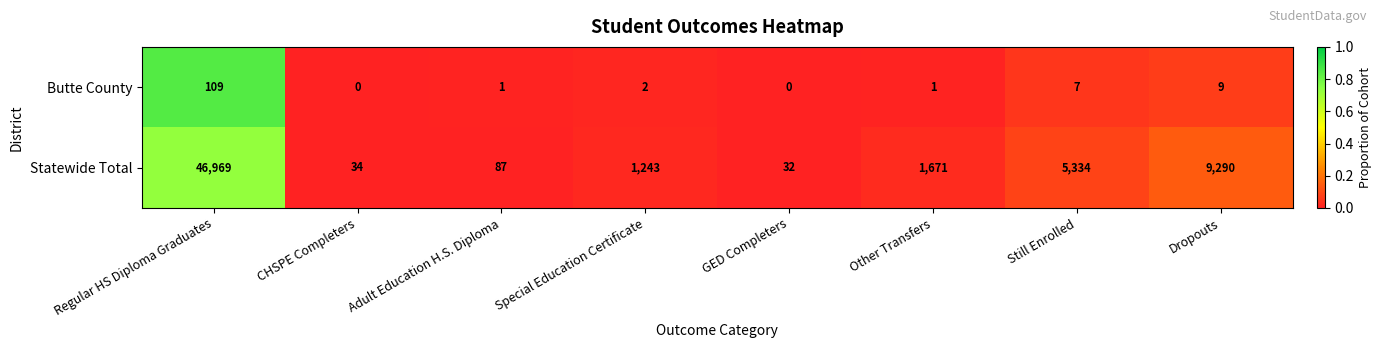

Which series has the largest range (max minus min)?

Statewide Total